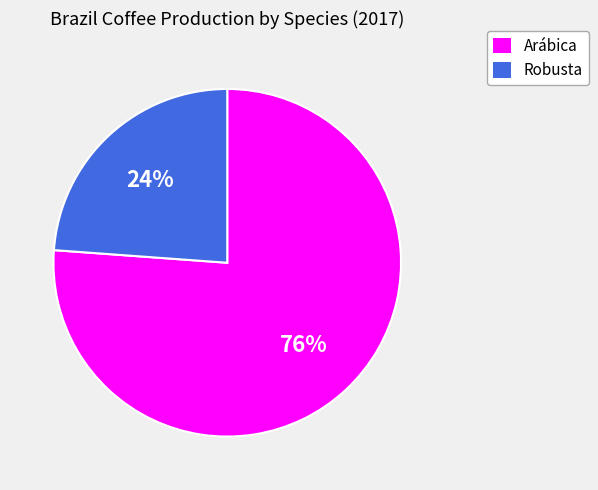

What is the majority slice?

Arábica